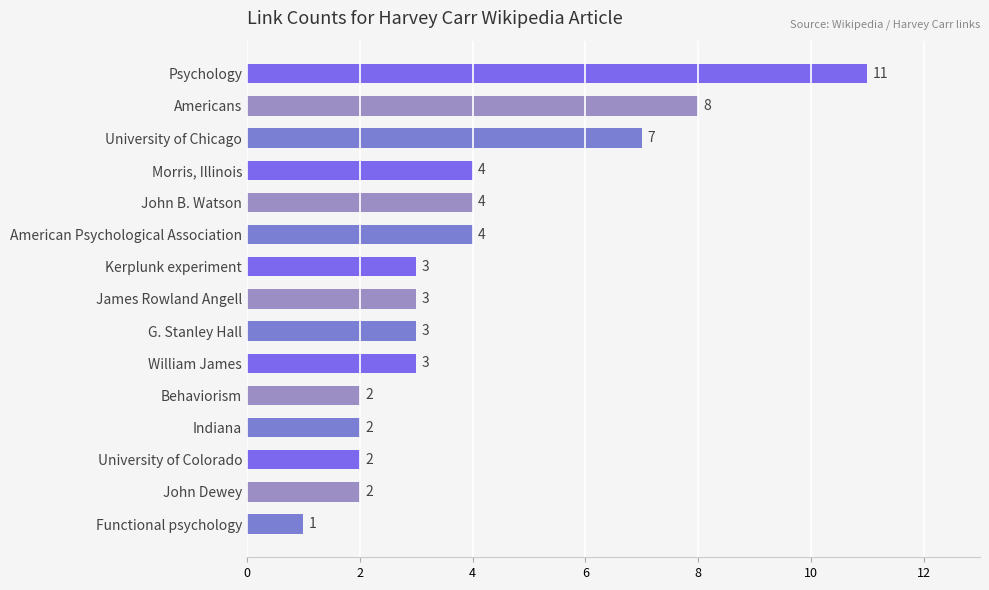

What is the average value?

4